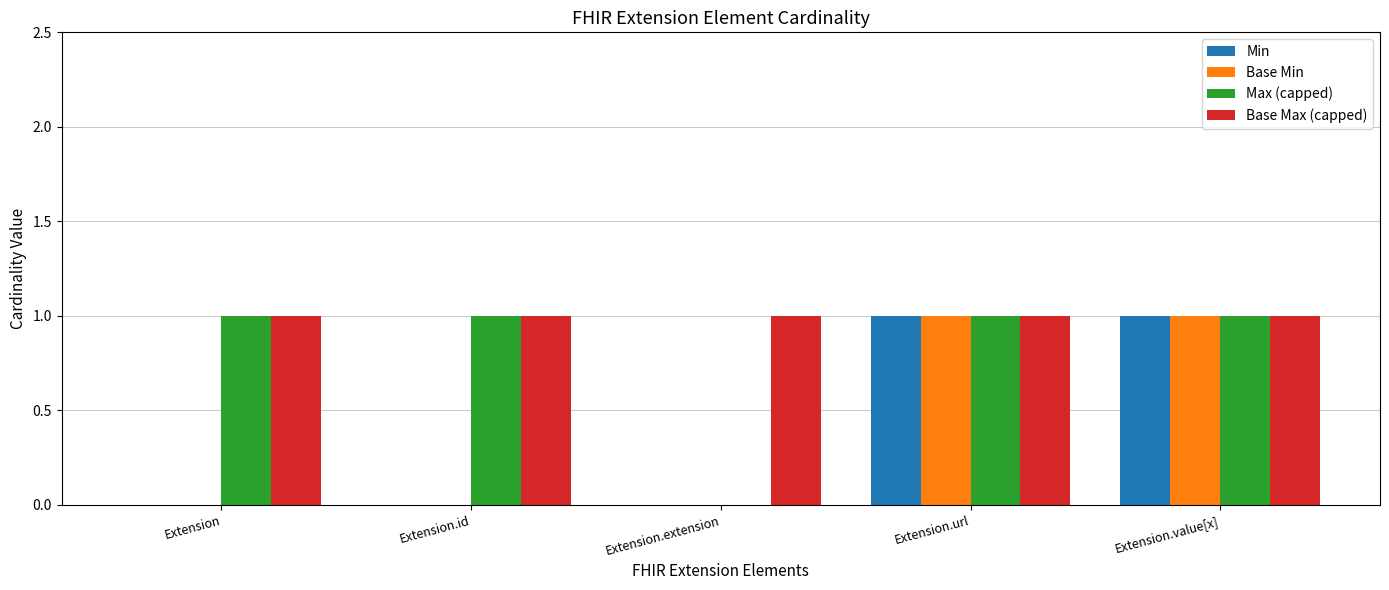

Which series has the largest total across all categories?

Base Max (capped)